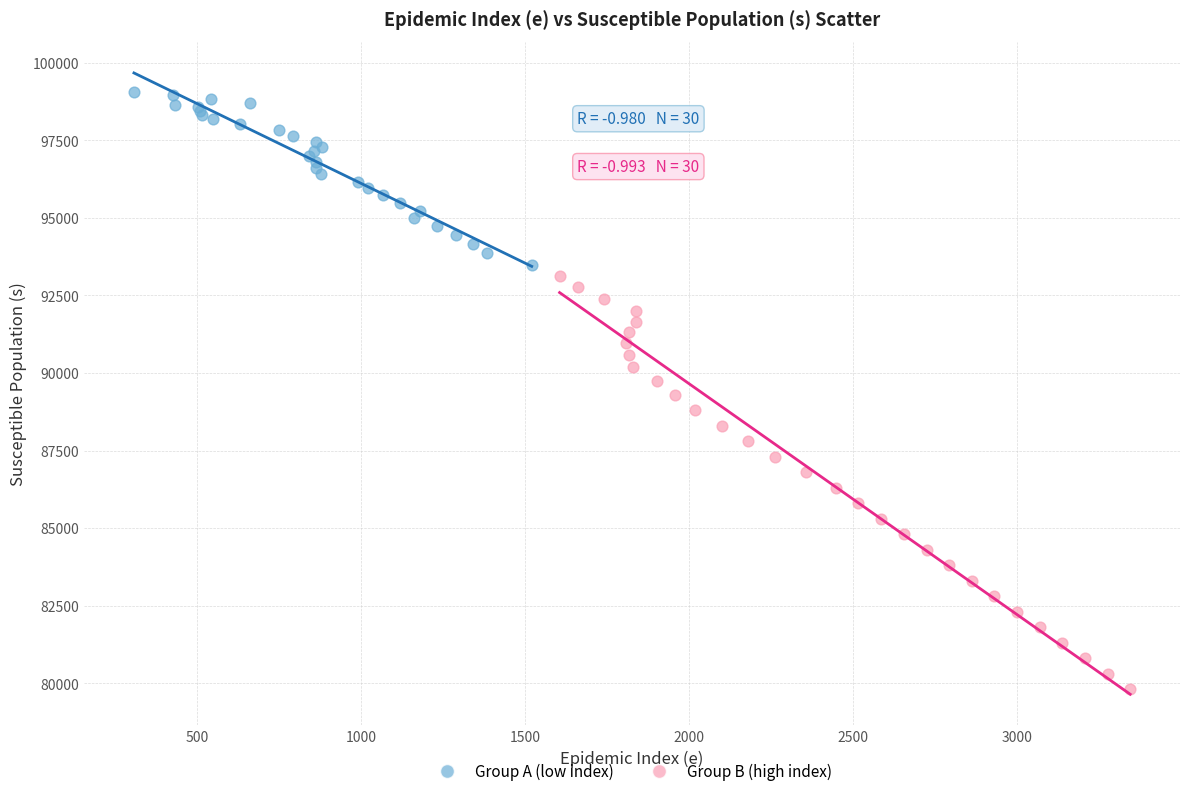

Which series has the widest spread of Y values?

Group B (high index)